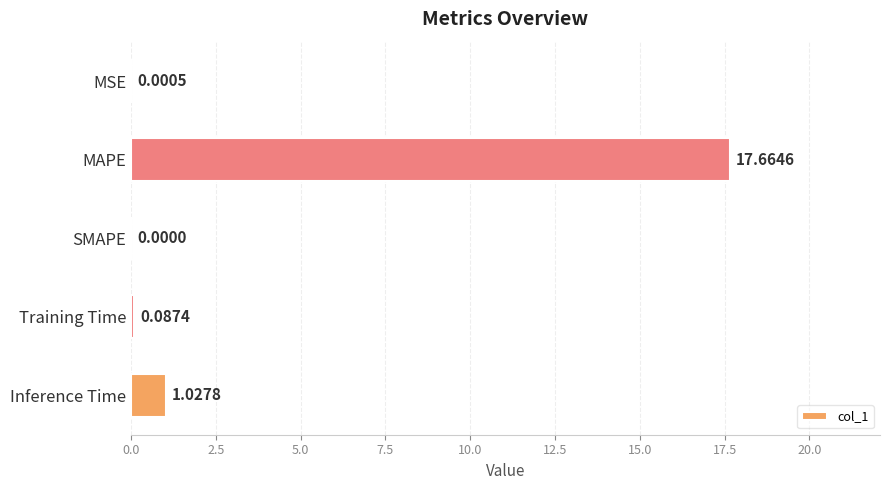

What is the sum of all values?

18.8